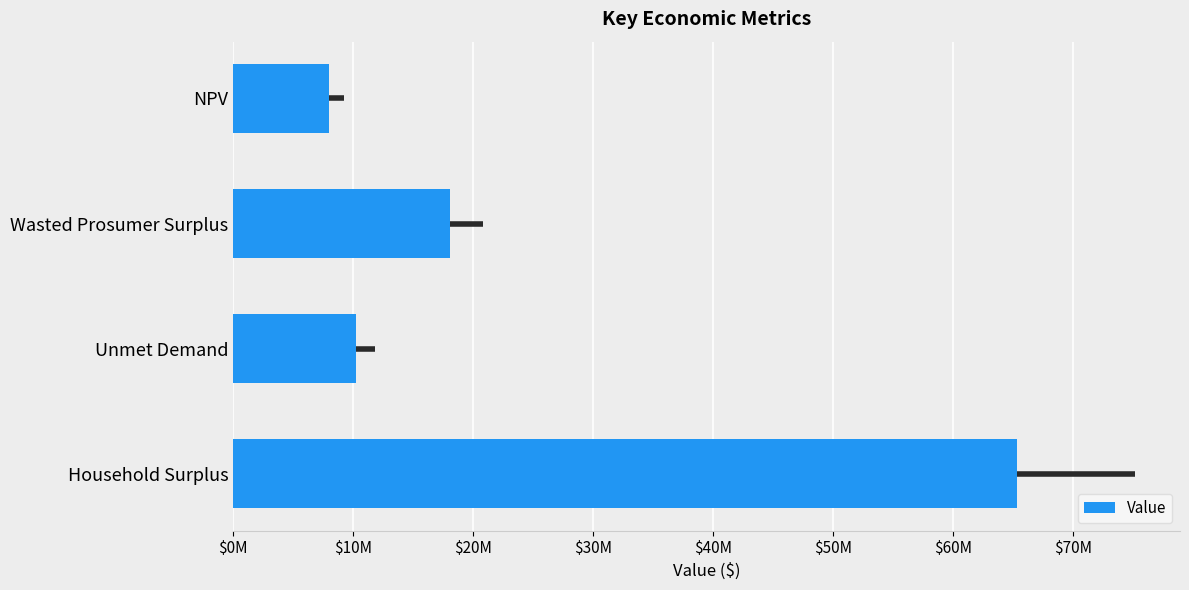

Does the chart contain any negative values?

No